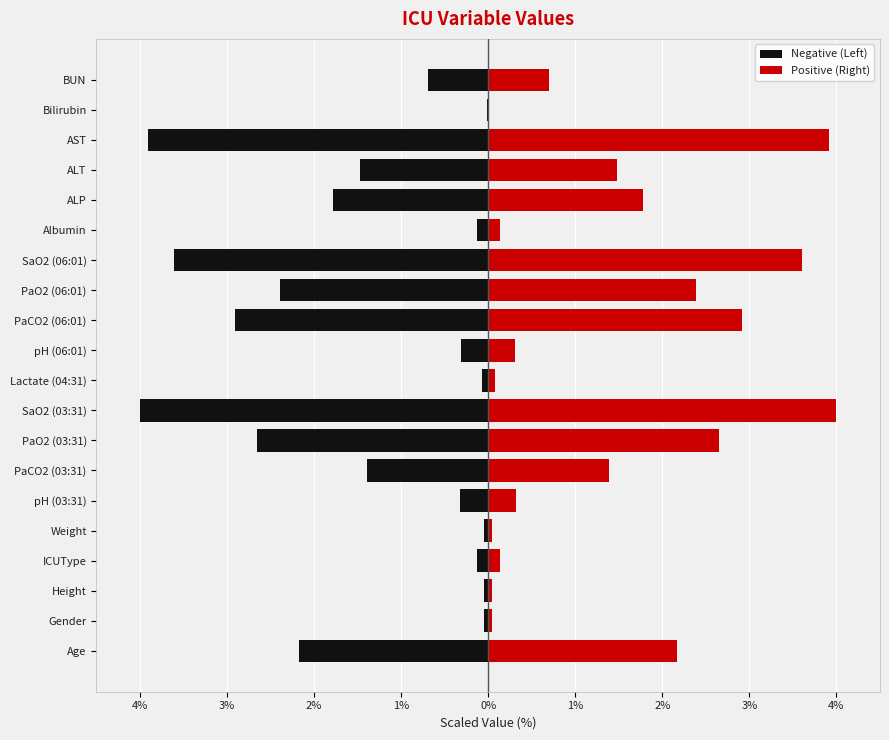

Are the bars grouped side by side (vs. stacked)?

Yes